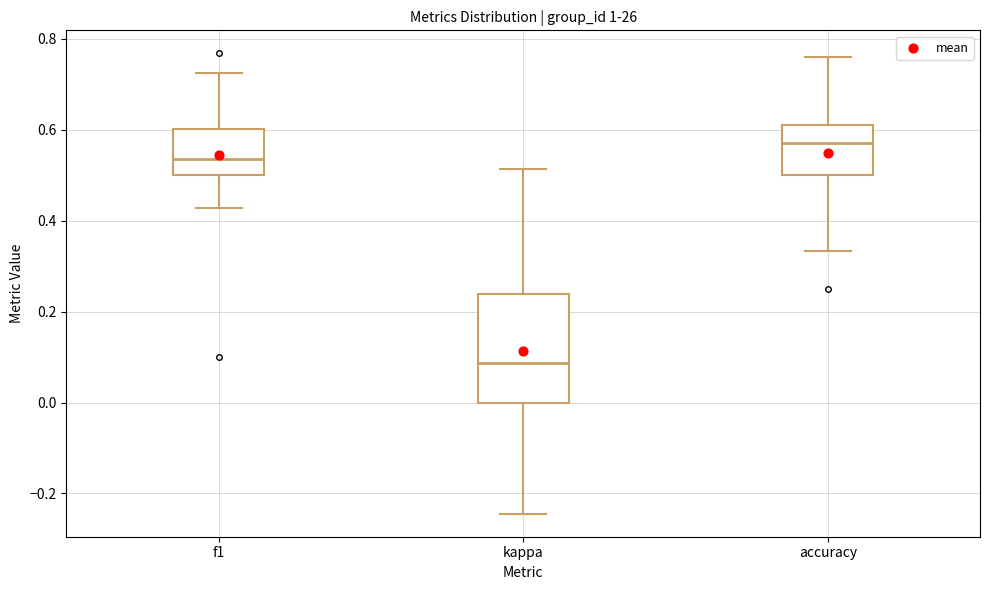

Reading left to right, transcribe this box plot: for each box, give where its median line is, the range the box spans, and where its two whiskers end, as read against the y-axis. The values are not printed on the chart, so give them approximately, as read against the axis.

f1: median 0.54, box 0.50 to 0.60, whiskers 0.42 to 0.72
kappa: median 0.08, box 0.00 to 0.24, whiskers -0.24 to 0.52
accuracy: median 0.58, box 0.50 to 0.62, whiskers 0.34 to 0.76